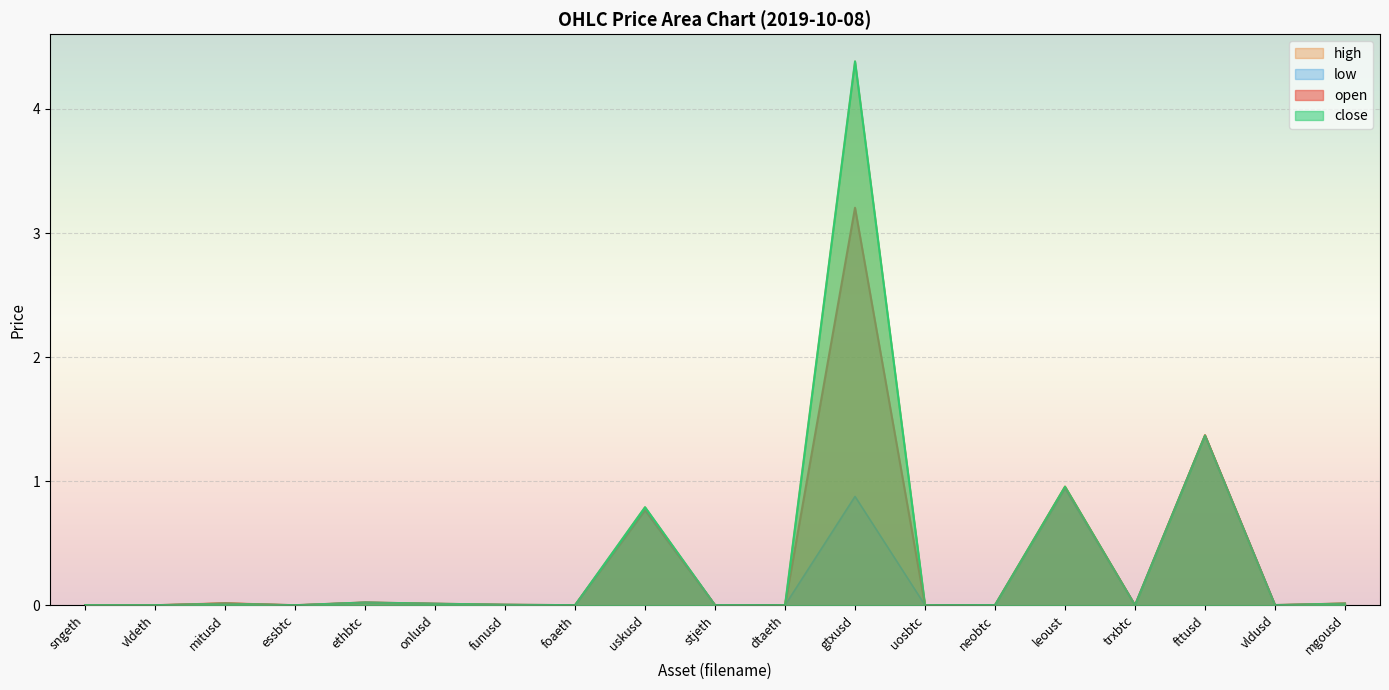

What is the label of the 10th point from the left?

stjeth